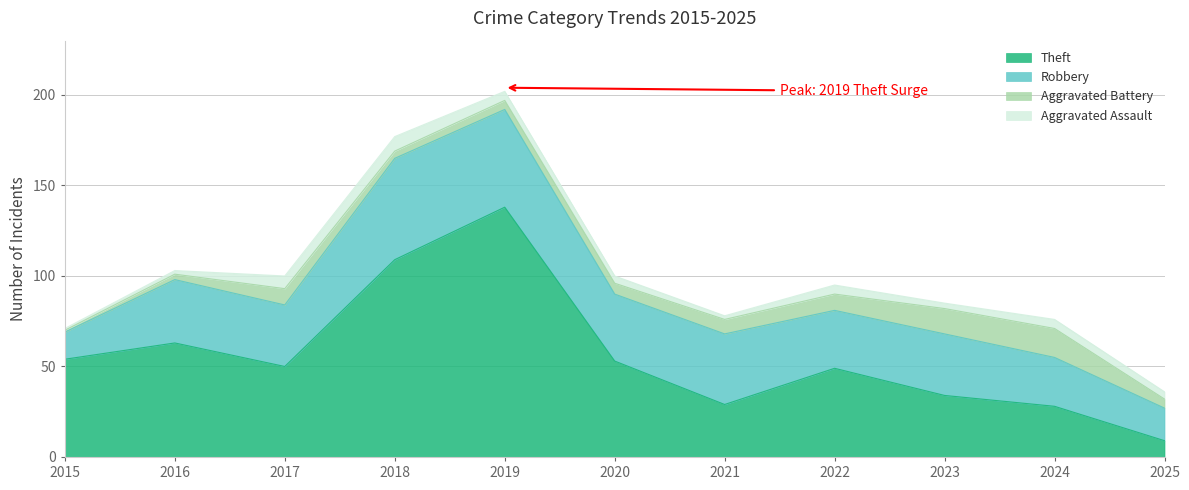

At which category does Aggravated Assault reach its first local valley?

2021